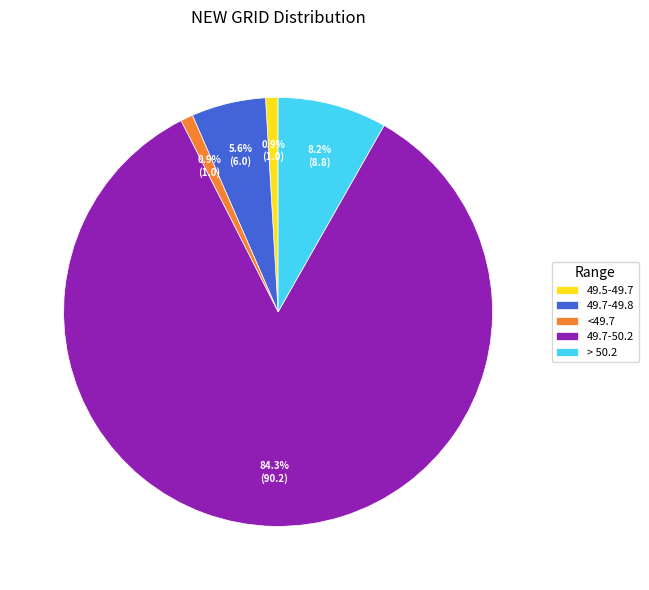

Is there a majority slice in this chart?

Yes